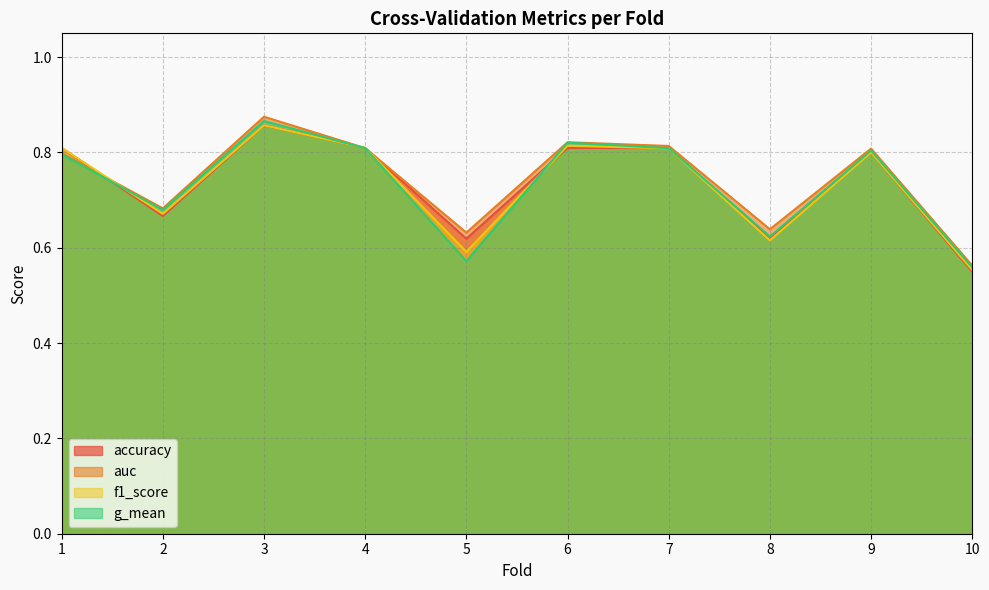

What is the value of the f1_score point at the 5th from the left?

0.6